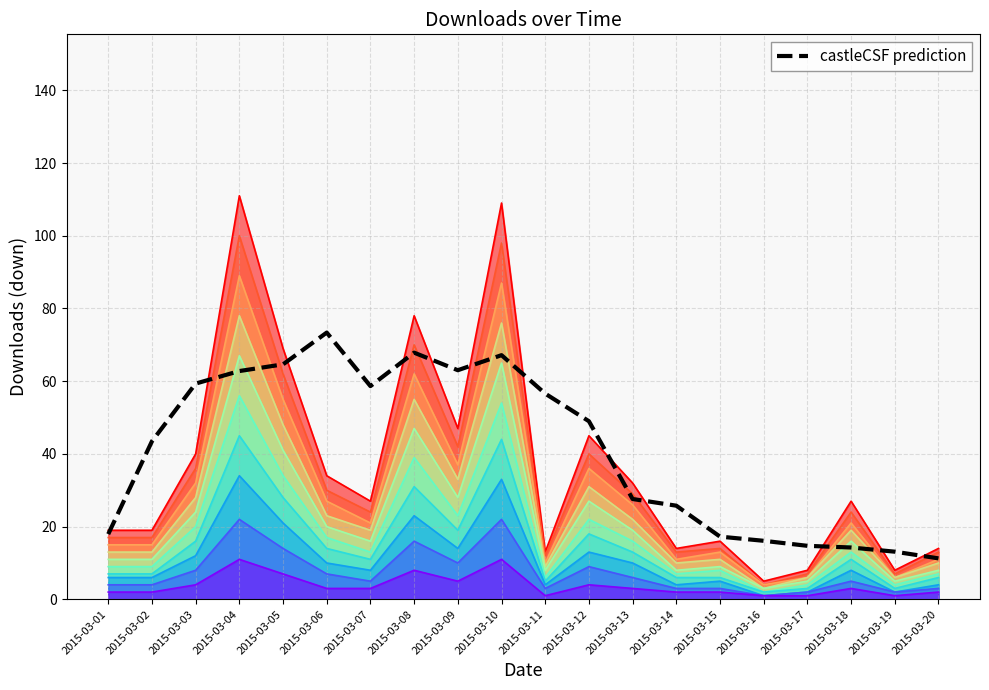

Rank the categories by value from lowest to highest.

2015-03-20, 2015-03-19, 2015-03-18, 2015-03-17, 2015-03-16, 2015-03-15, 2015-03-01, 2015-03-14, 2015-03-13, 2015-03-02, 2015-03-12, 2015-03-11, 2015-03-07, 2015-03-03, 2015-03-04, 2015-03-09, 2015-03-05, 2015-03-10, 2015-03-08, 2015-03-06